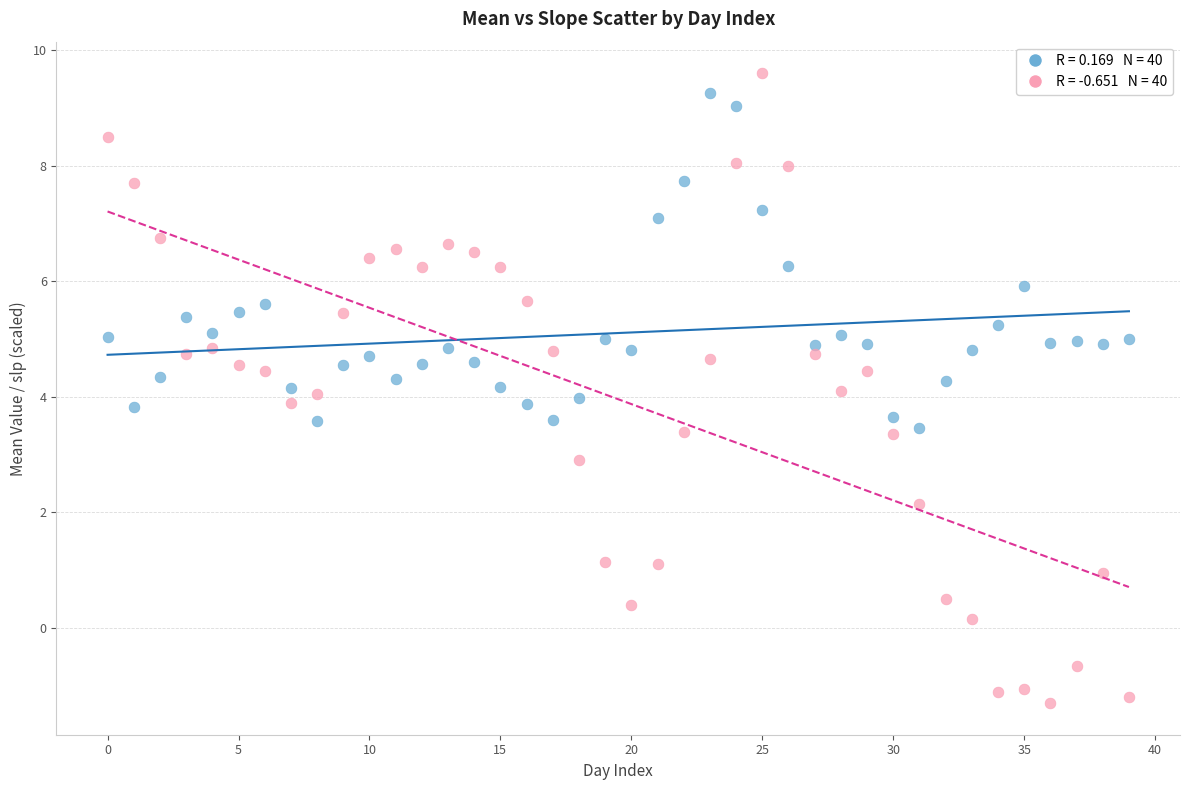

Across all data points, what is the range of Y values (max minus min)?

10.9